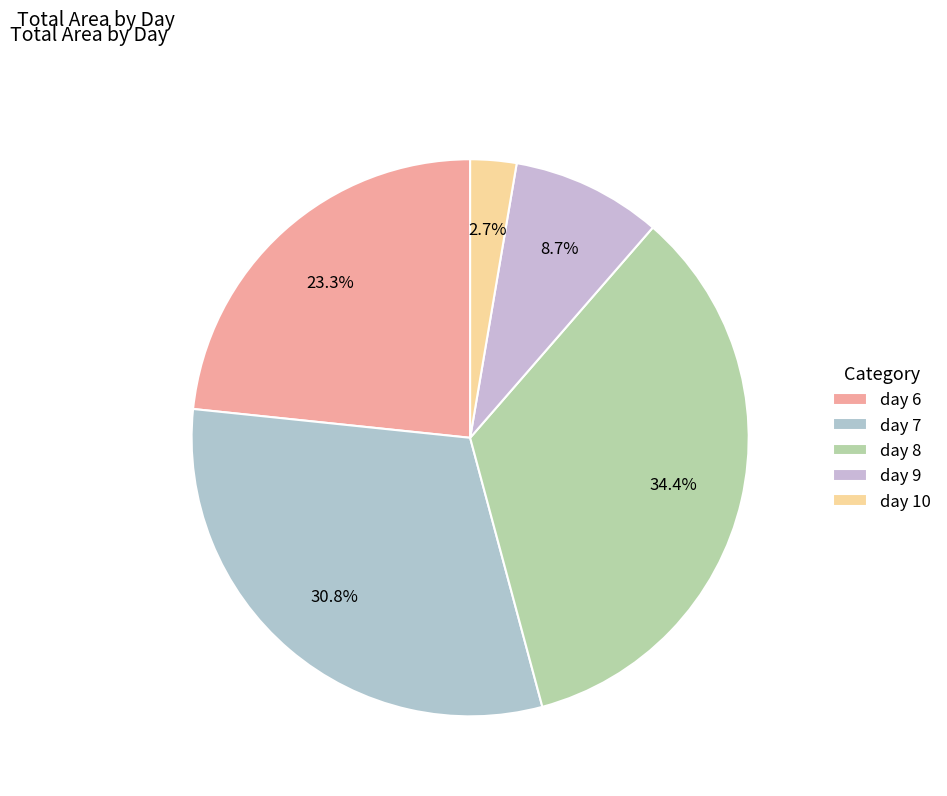

How much of the chart is everything except day 9?

91.3%